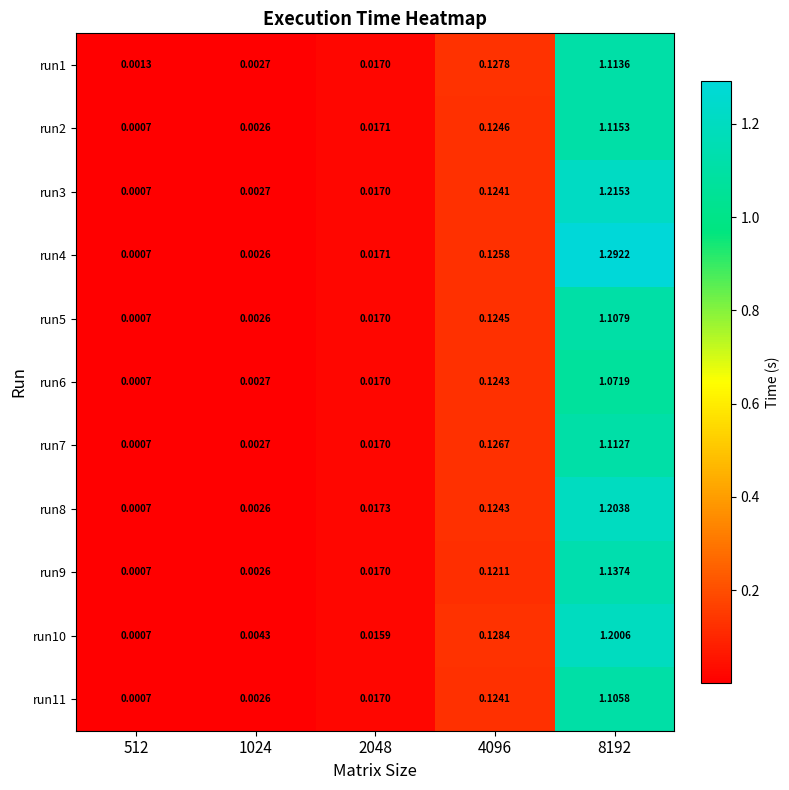

Is the value of run5 at 2048 greater than the value of run8 at 8192?

No